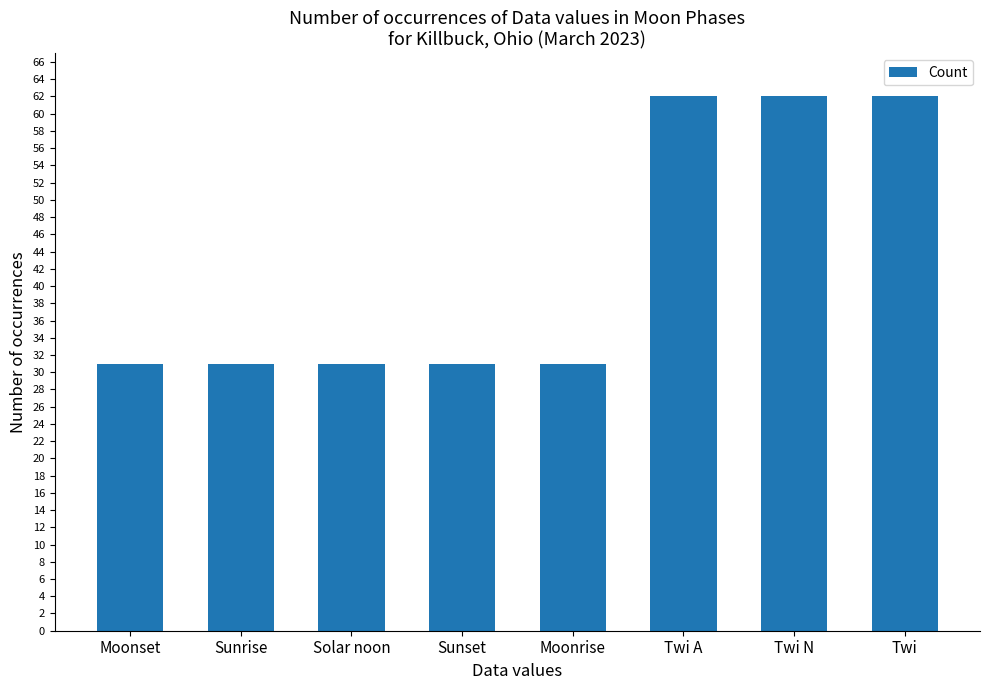

True or false: the data shows 90 at Twi.

False